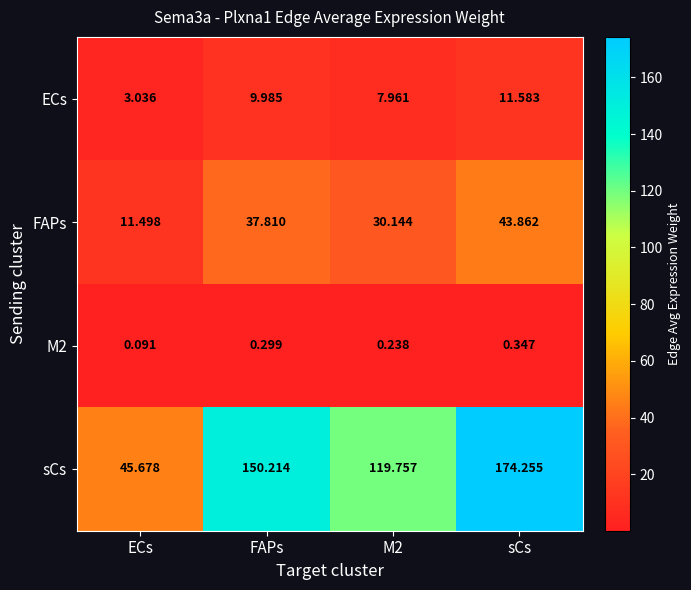

At sCs, list the series in order from smallest to largest.

M2, ECs, FAPs, sCs